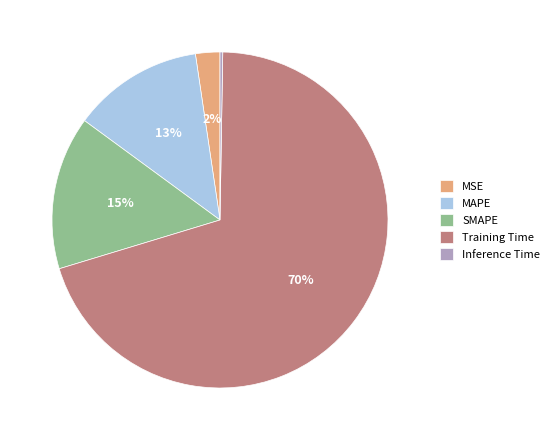

To the nearest percent, what portion does MSE represent?

2%